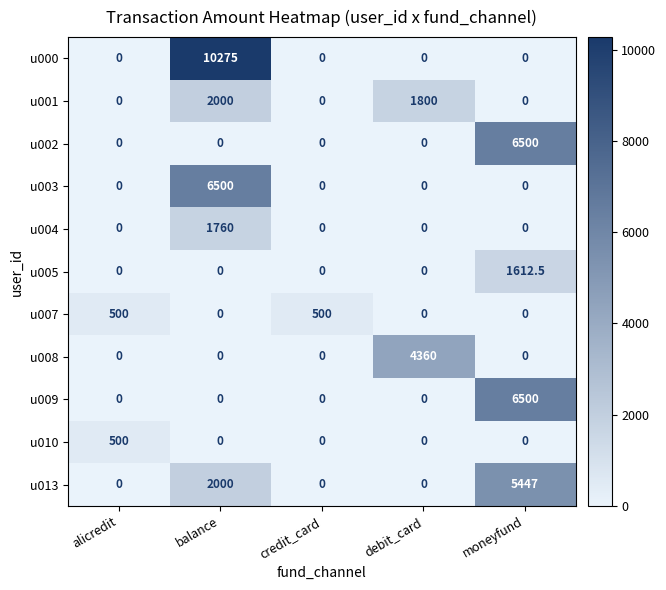

True or false: u002 has a value of 6500.0 at moneyfund.

True